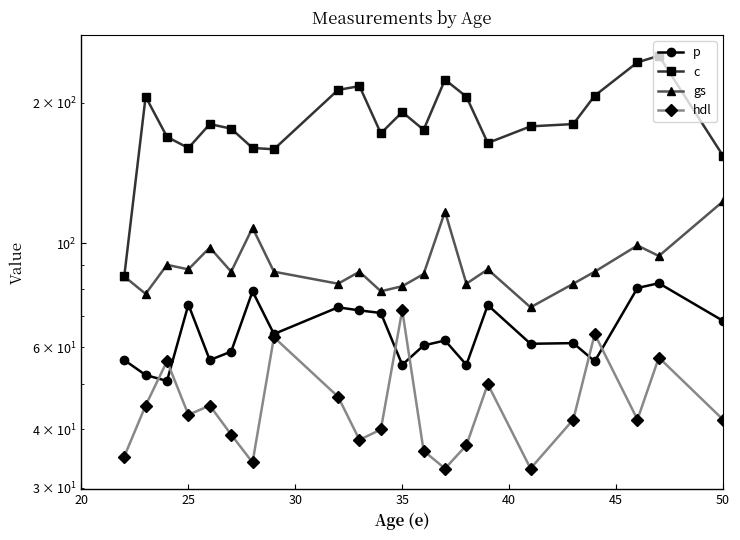

The c series shows 50.6 at 17. True or false?

False